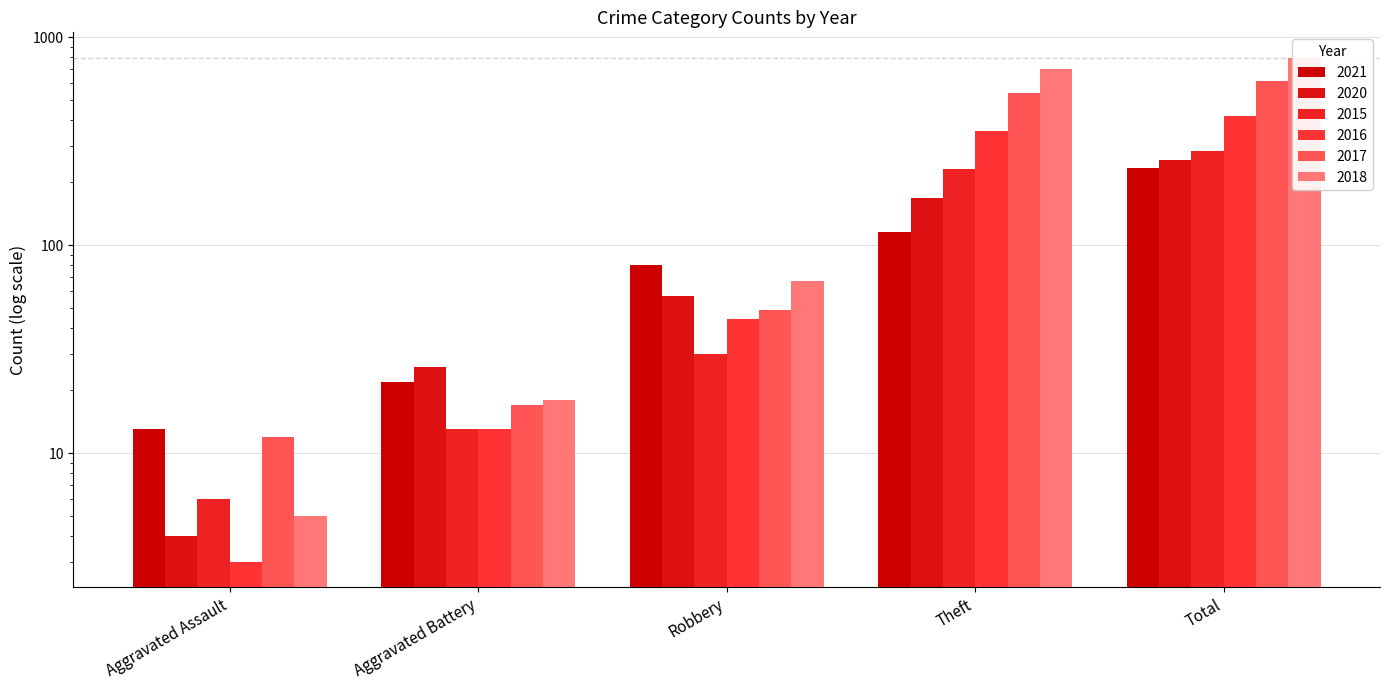

Rank the categories by 2018 value from highest to lowest.

Total, Theft, Robbery, Aggravated Battery, Aggravated Assault